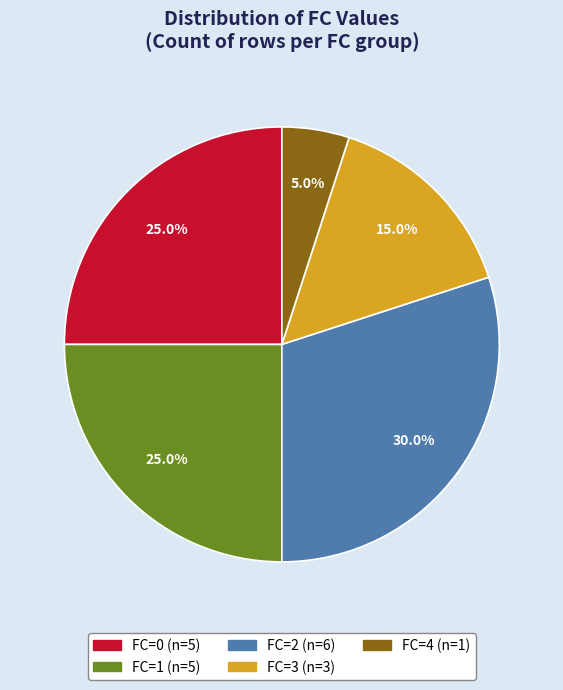

Count the number of slices in the pie.

5